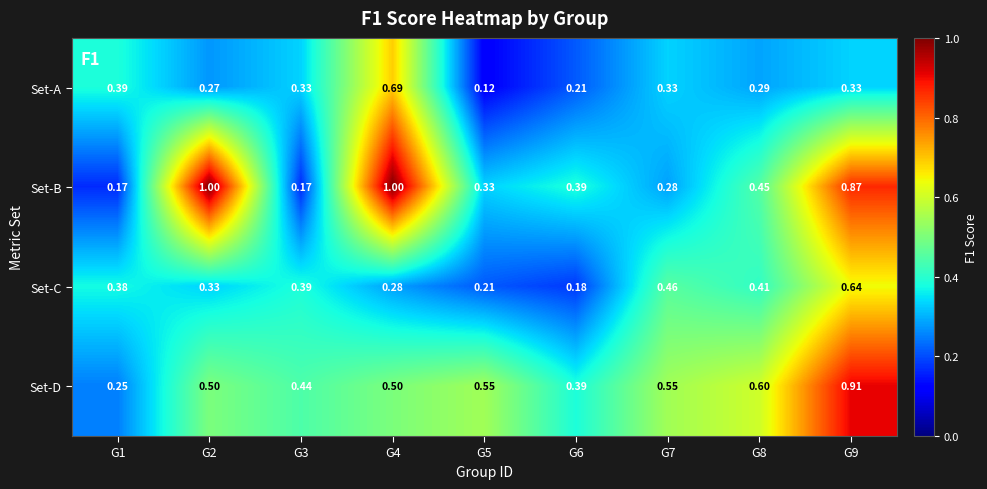

At how many categories does at least one series exceed 0?

9